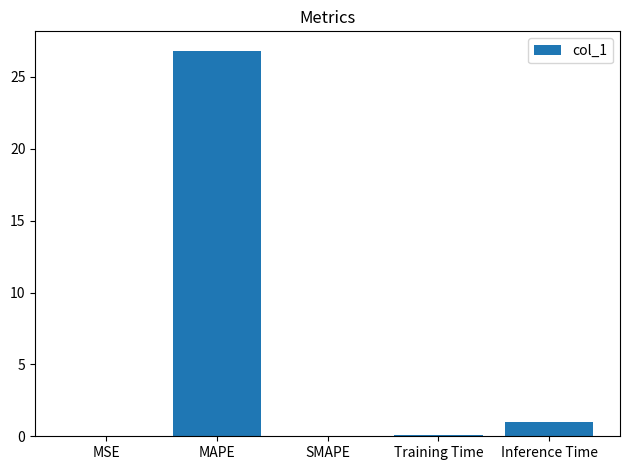

What is the difference between the values at MSE and MAPE?

26.8